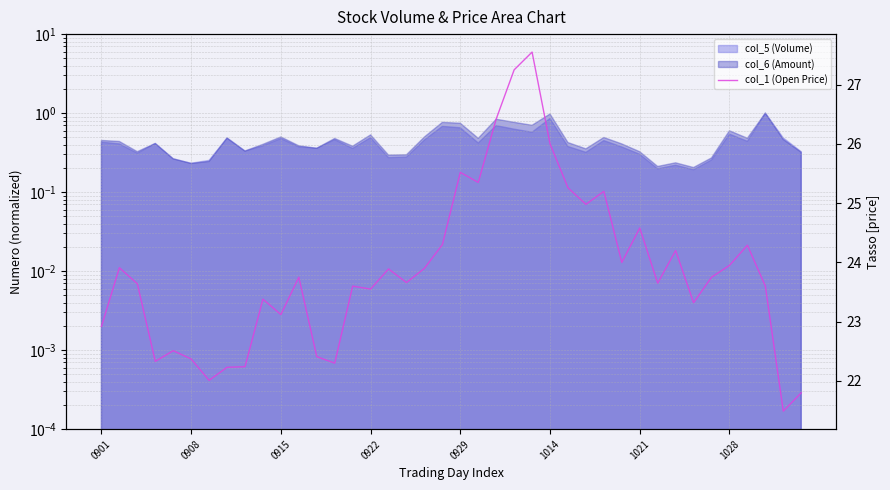

What is the ratio of the value at 1028 to the value at 1014?

0.9